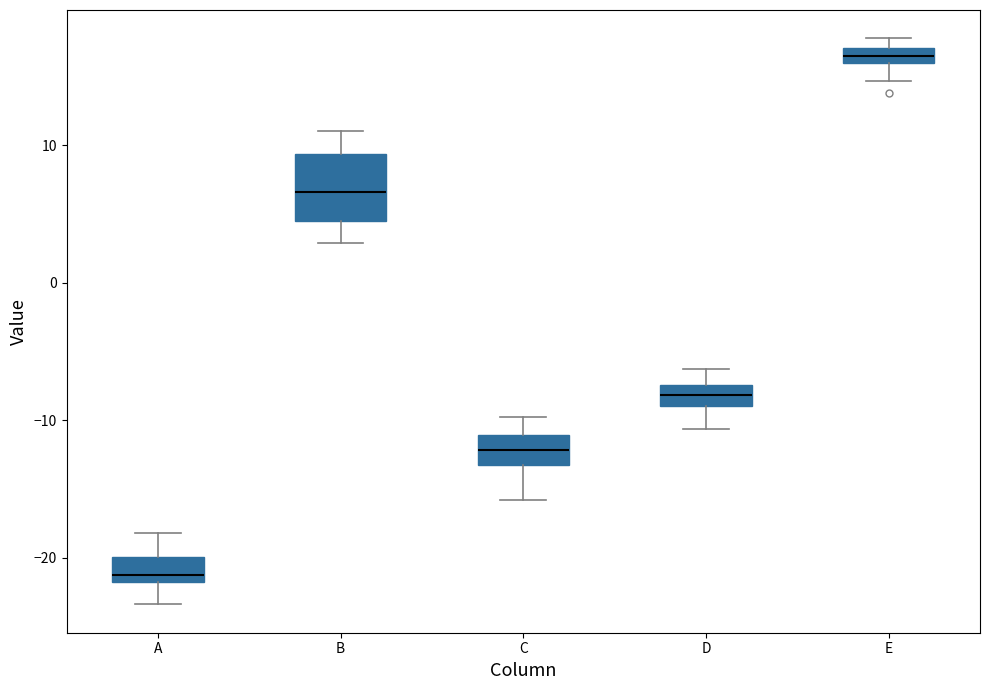

Where is the lower edge of the box for D on the y-axis? The values are not printed on the chart, so give them approximately, as read against the axis.

-9